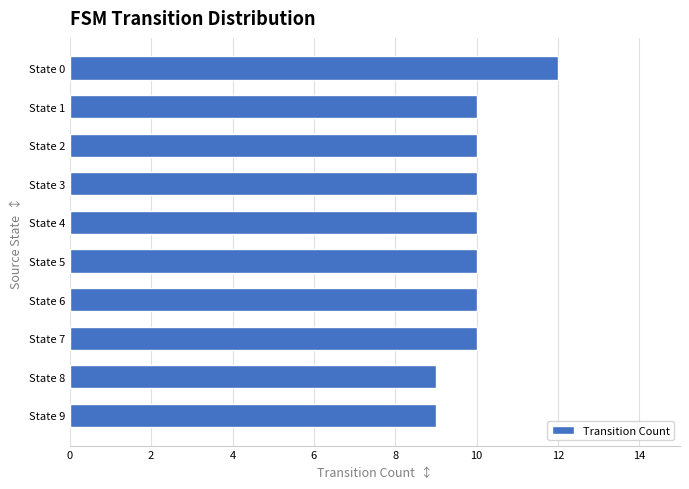

Reading bottom to top, extract all data points from this chart.

State 9=9	State 8=9	State 7=10	State 6=10	State 5=10	State 4=10	State 3=10	State 2=10	State 1=10	State 0=12